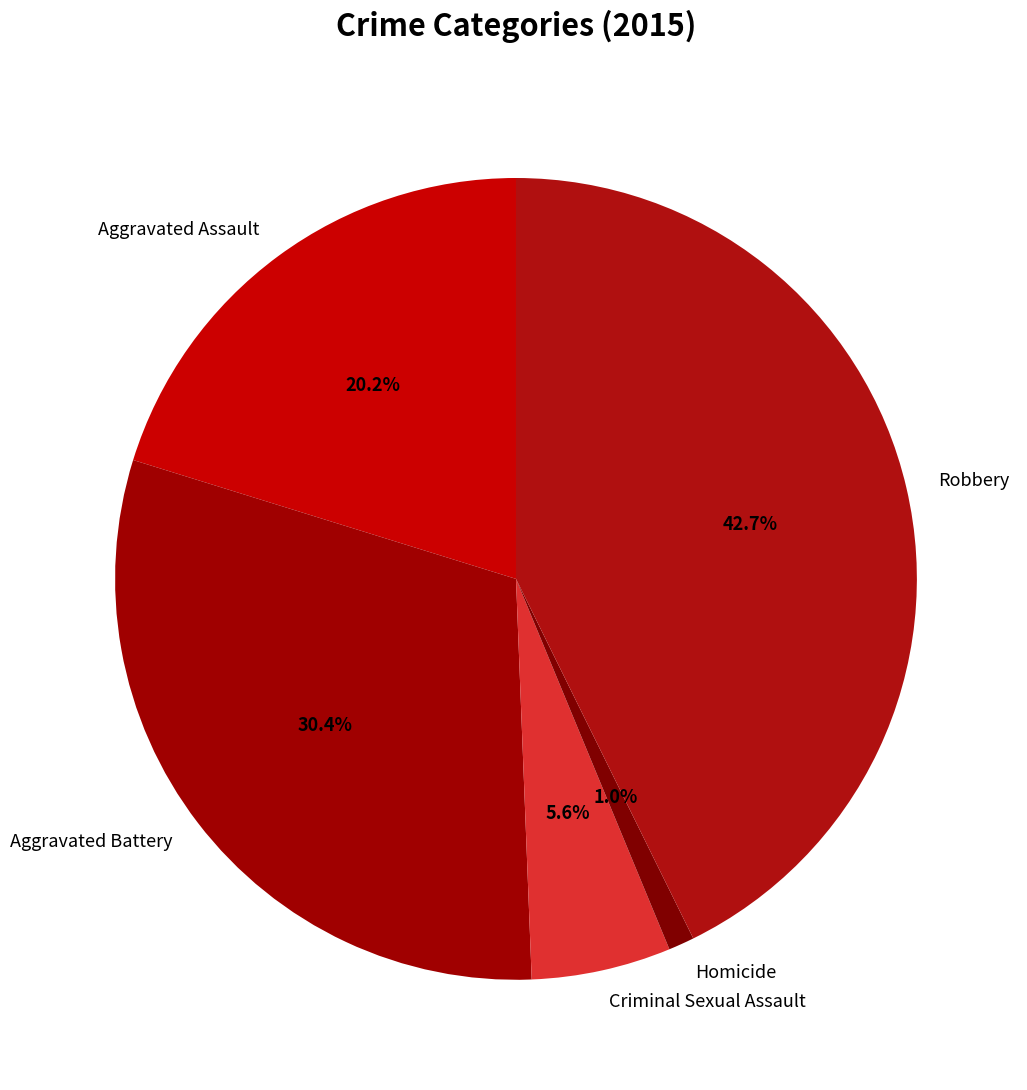

True or false: Aggravated Battery accounts for 30% of the total.

True